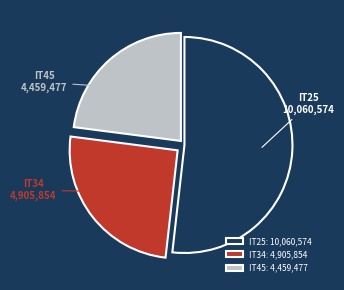

Does IT25 account for over 50% of the chart?

Yes